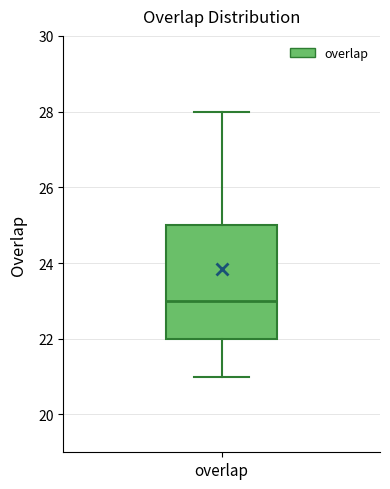

Read this box plot against the y-axis: the position of the median line, the range covered by the box, and the ends of both whiskers. The values are not printed on the chart, so give them approximately, as read against the axis.

median 23, box 22 to 25, whiskers 21 to 28